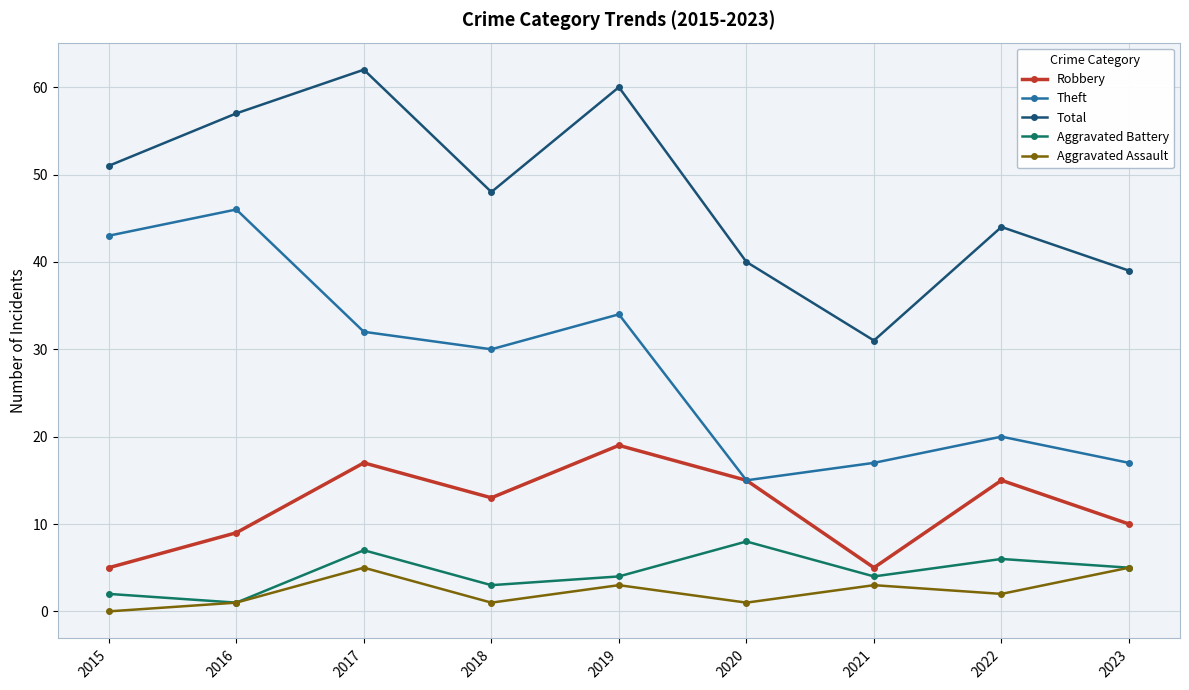

Between 2015 and 2018, which series saw the biggest shift?

Theft